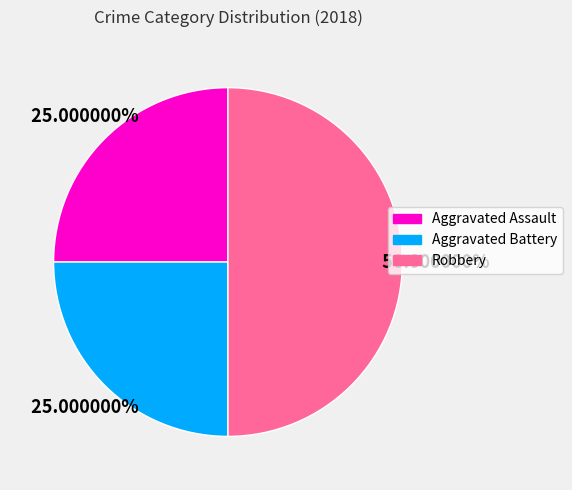

Which slice is the largest?

Robbery